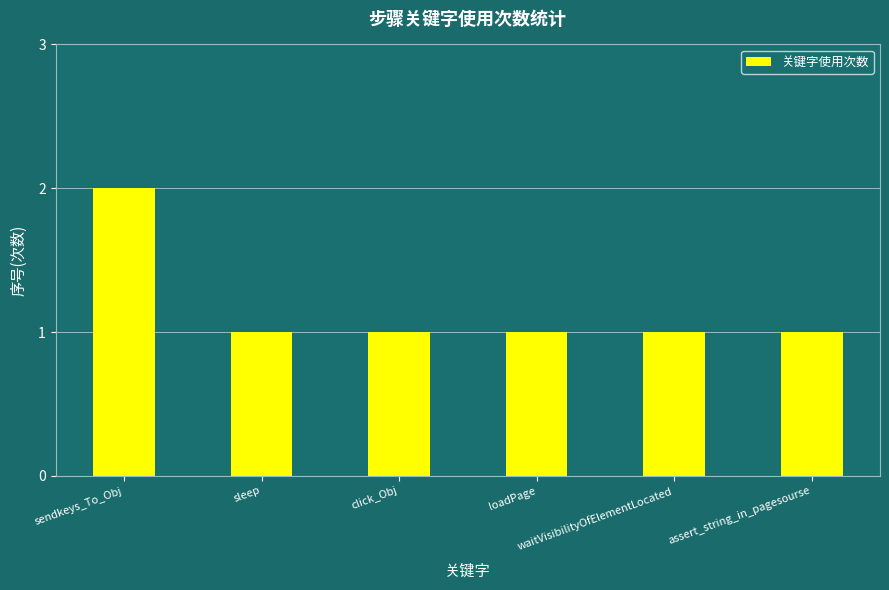

Count the number of categories in the chart.

6